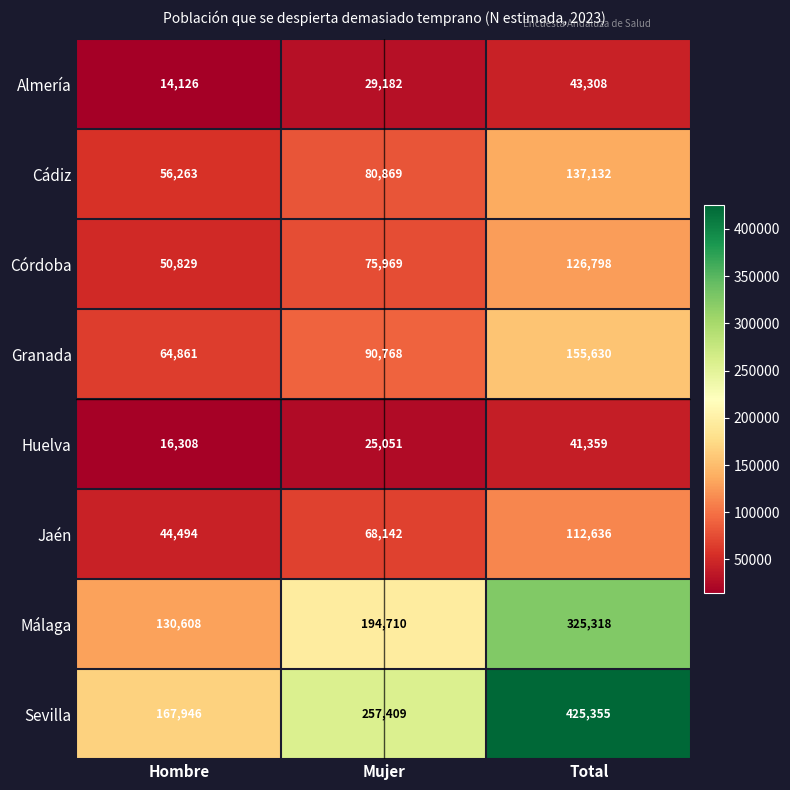

Count the Córdoba values in the range 50829 to 126798.

3